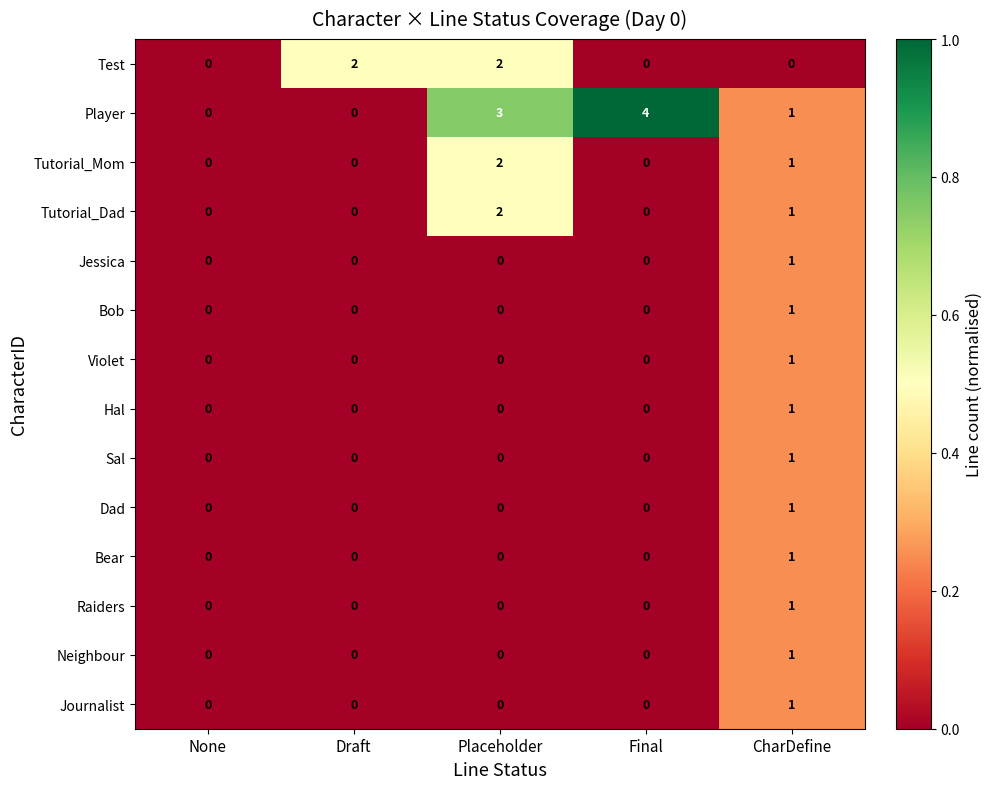

How many values in Neighbour are above zero?

1